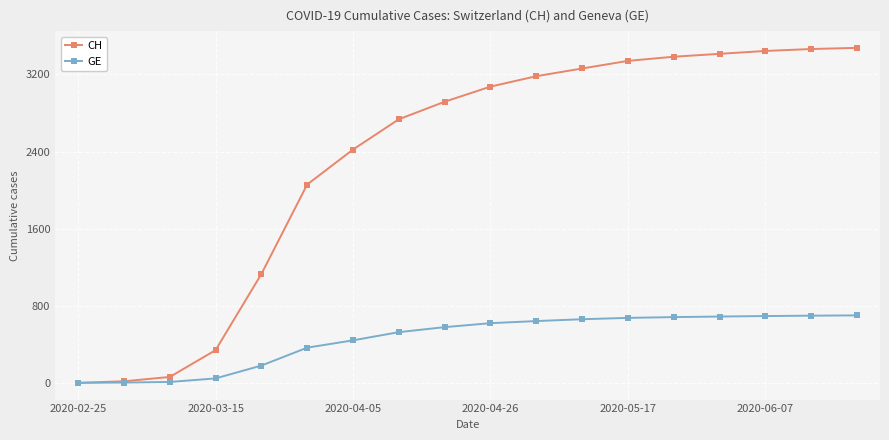

How many categories are shown in the chart?

18